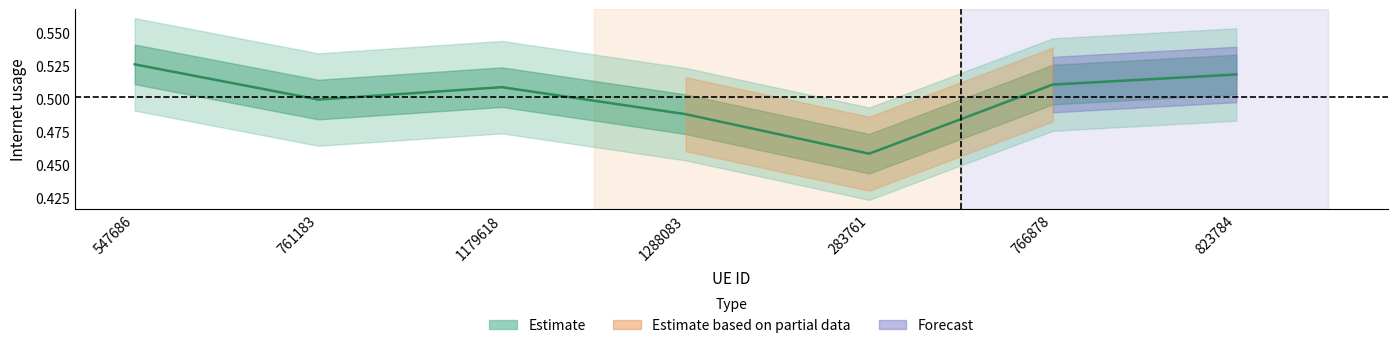

Where is the data nearest to the value 0?

283761